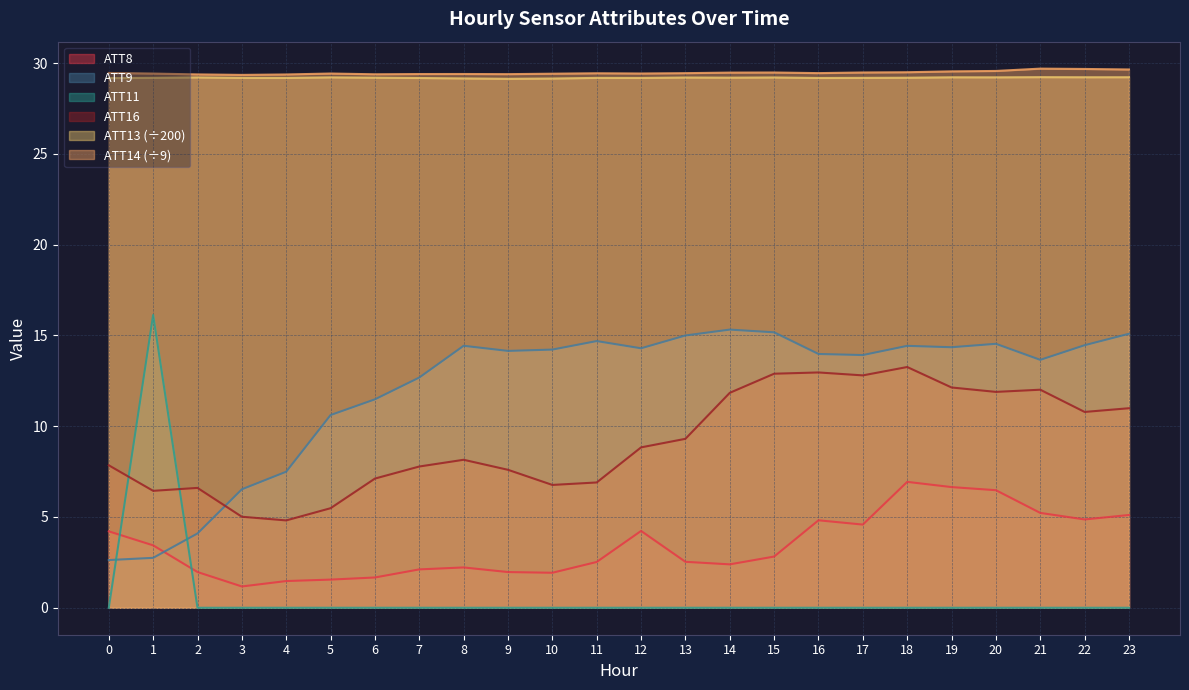

At which category does ATT13 reach its first local valley?

4